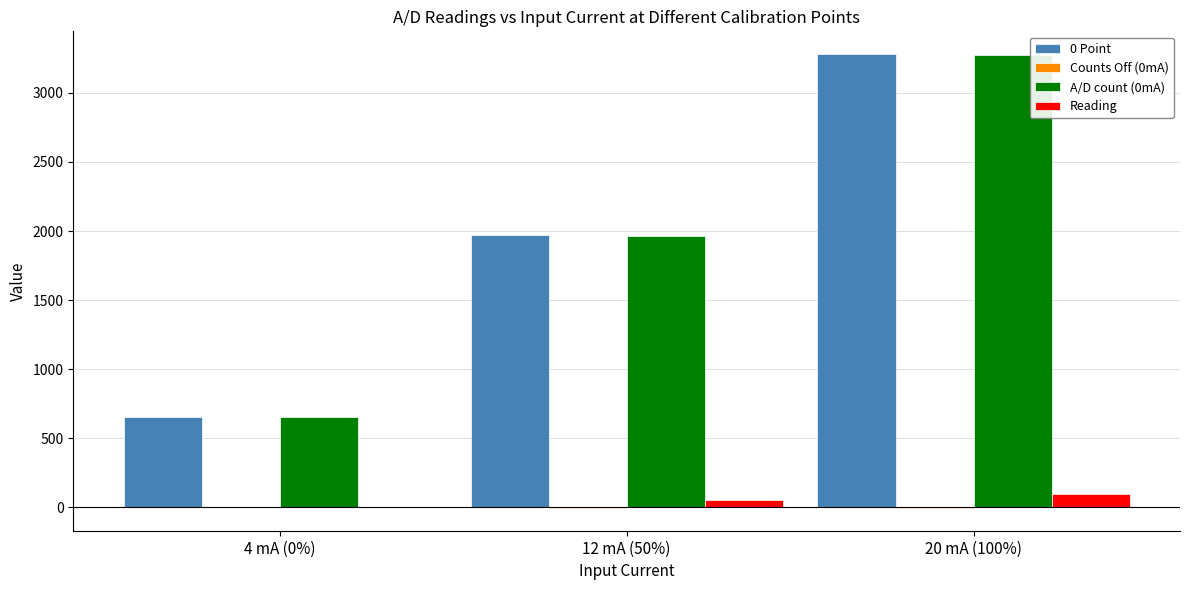

What is the maximum value for A/D count (0mA)?

3276.0